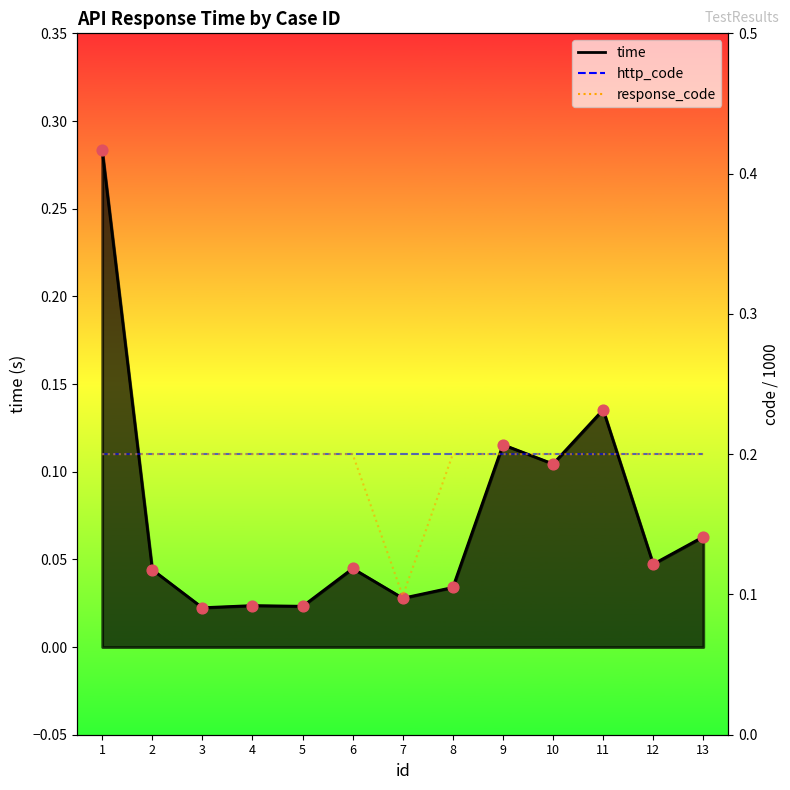

At how many categories does at least one series exceed 0?

13